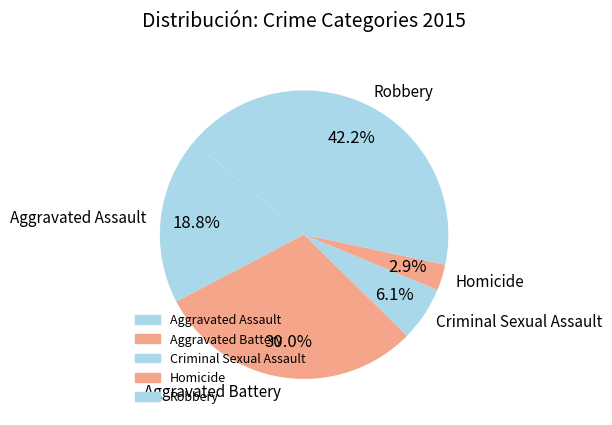

Combined, do Robbery and Criminal Sexual Assault account for over 50%?

No